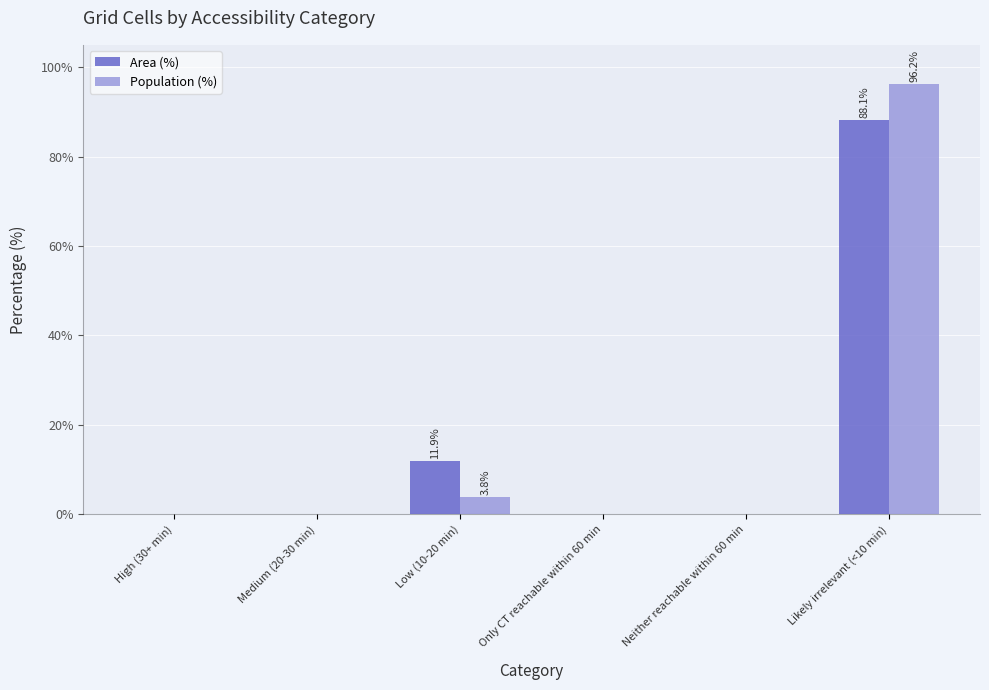

What is the sum of the Population (%) values at Medium (20-30 min) and Low (10-20 min)?

3.8